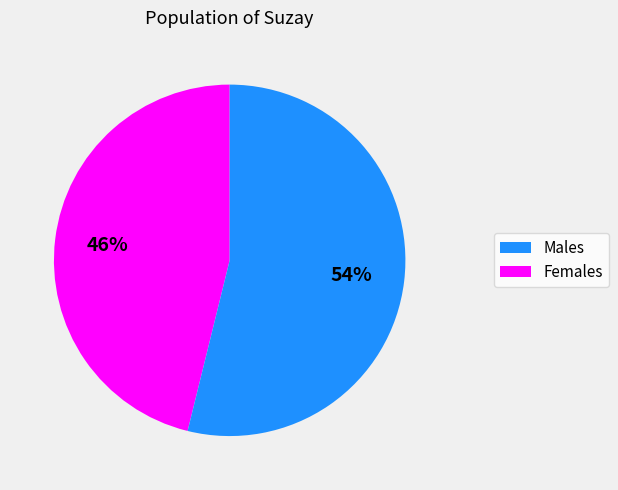

Does any single category account for the majority?

Yes